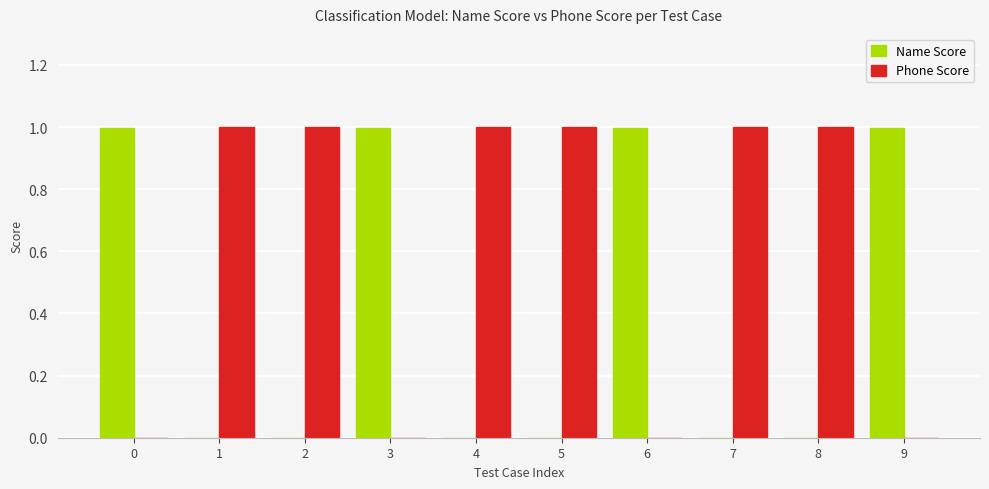

What is the sum of all Phone Score values?

6.0